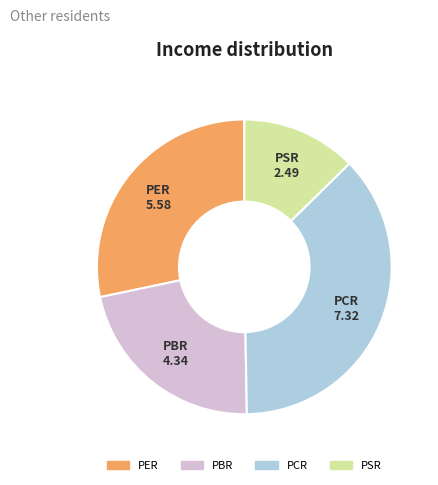

Is it true that PBR is 15% of the pie?

False